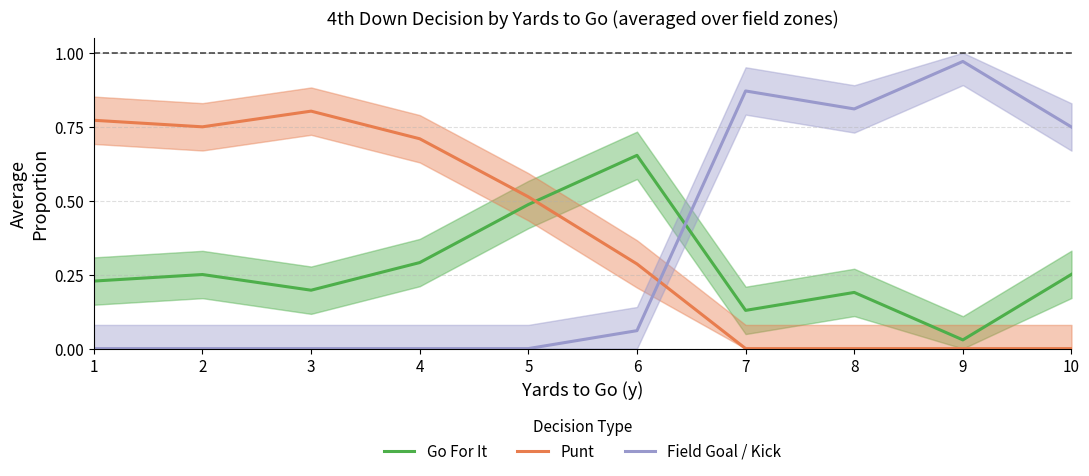

Is it true that Punt equals 0.6 at 8?

False